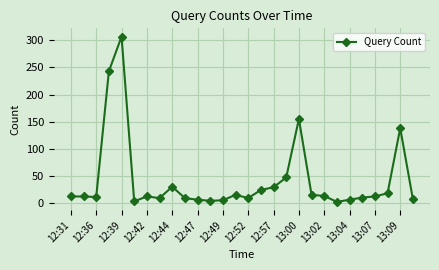

What is the average value?

42